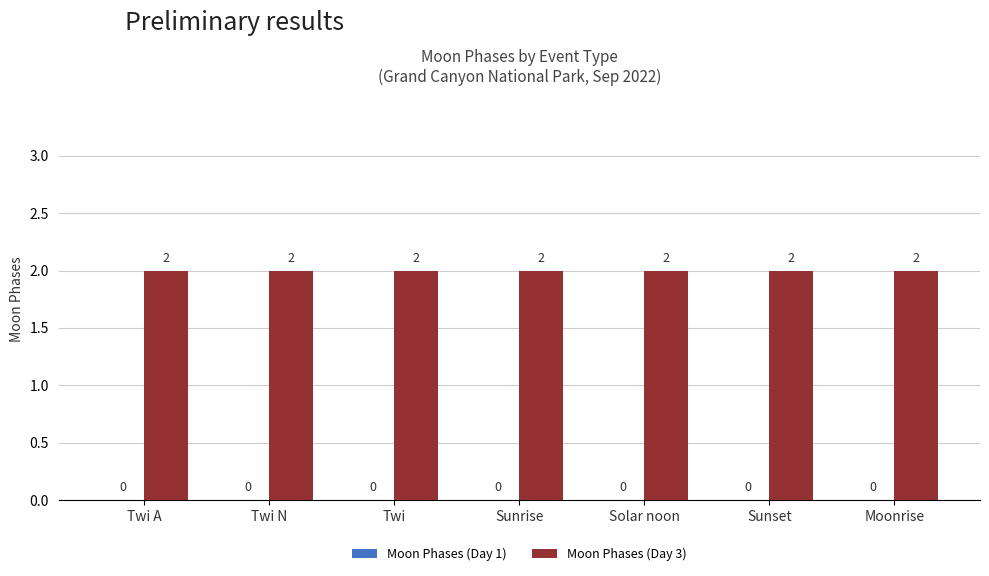

What is the total value across all series at Sunrise?

2